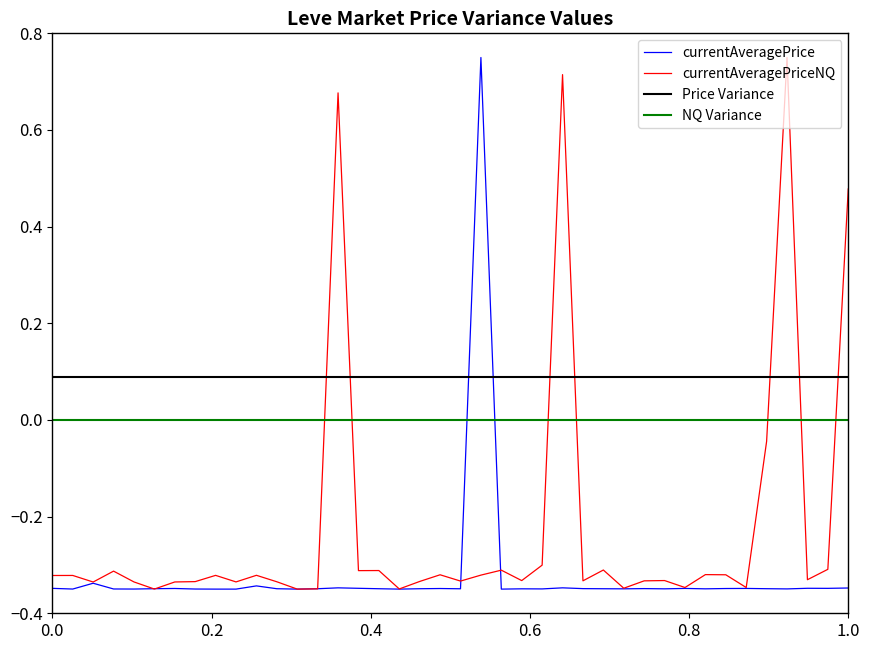

List the series in order of their overall mean, highest first.

Price Variance, NQ Variance, currentAveragePriceNQ, currentAveragePrice